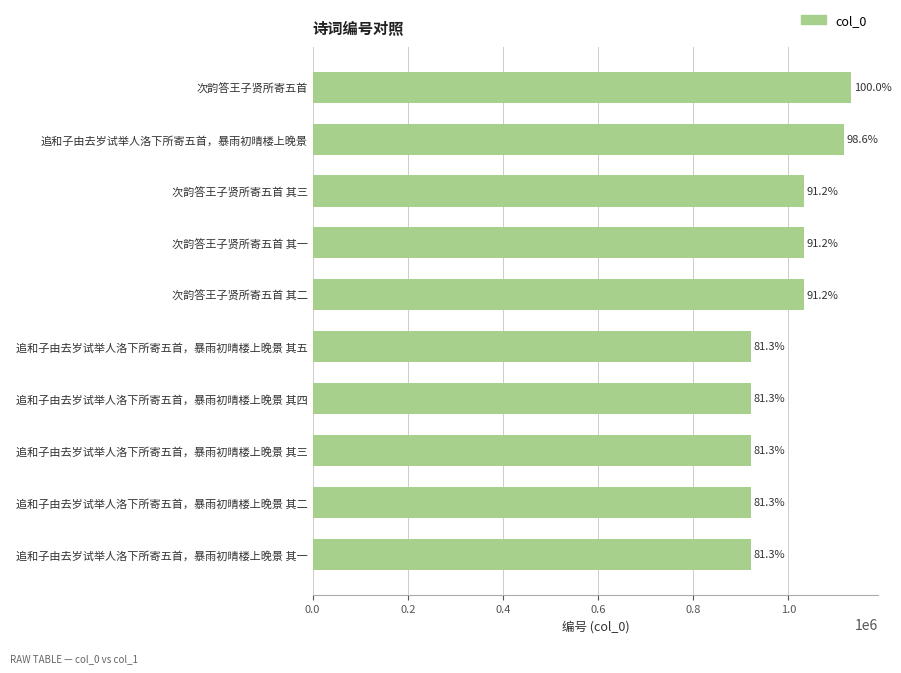

Does the chart contain any negative values?

No